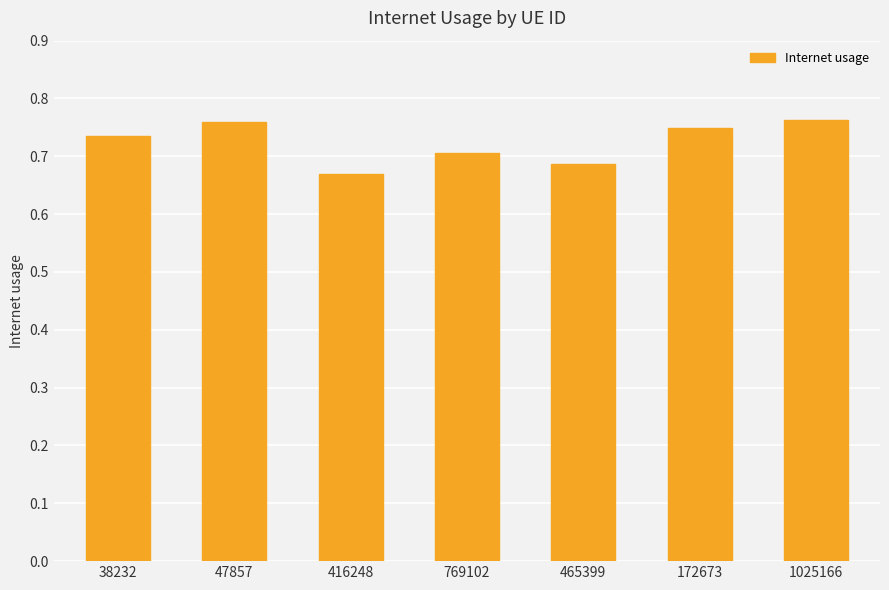

True or false: the data shows 1.2 at 769102.

False